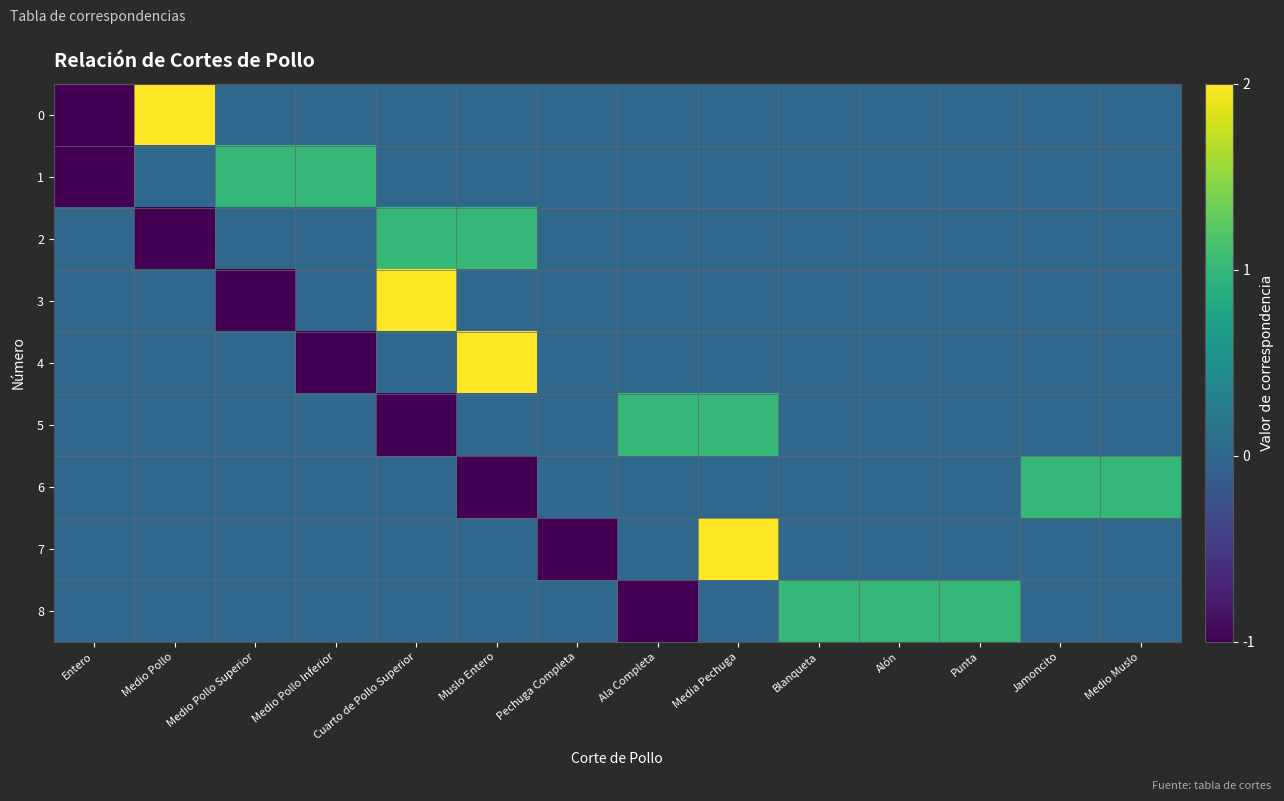

What is the total value across all series at Entero?

-2